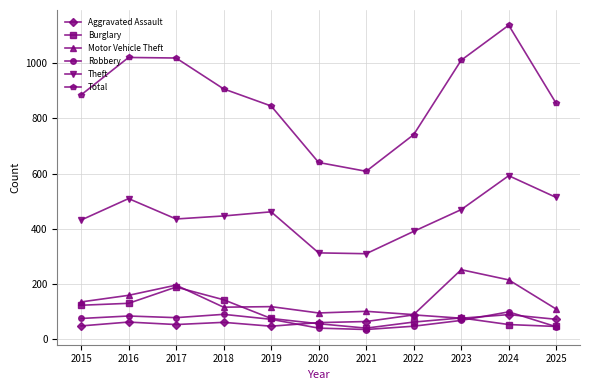

How many categories are shown in the chart?

11